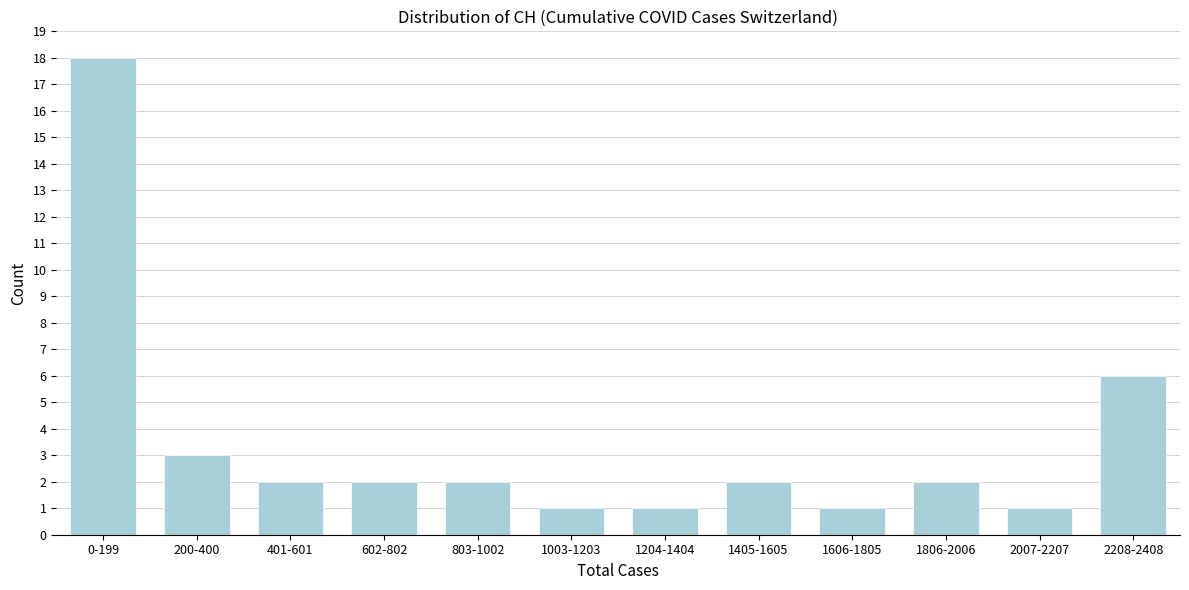

Reading right to left, list all the values displayed in this chart.

2208-2408=6	2007-2207=1	1806-2006=2	1606-1805=1	1405-1605=2	1204-1404=1	1003-1203=1	803-1002=2	602-802=2	401-601=2	200-400=3	0-199=18